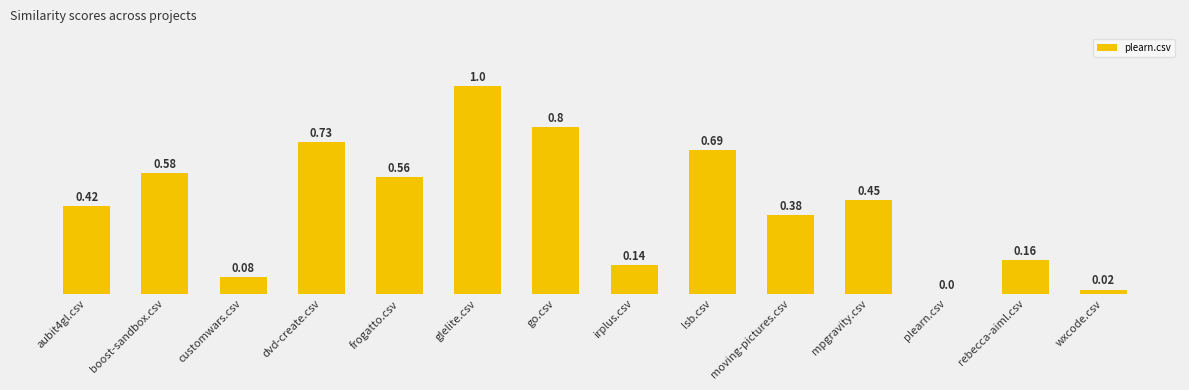

Where is the data nearest to the value 0?

plearn.csv